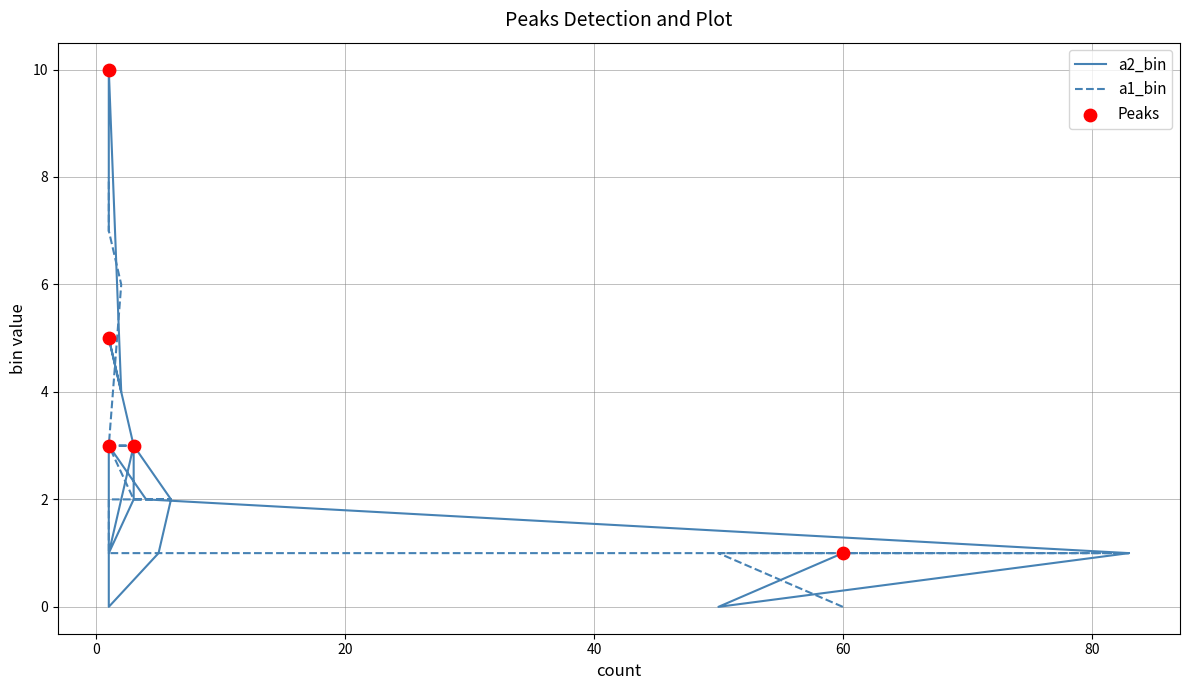

Which series contains the lowest Y value?

a2_bin